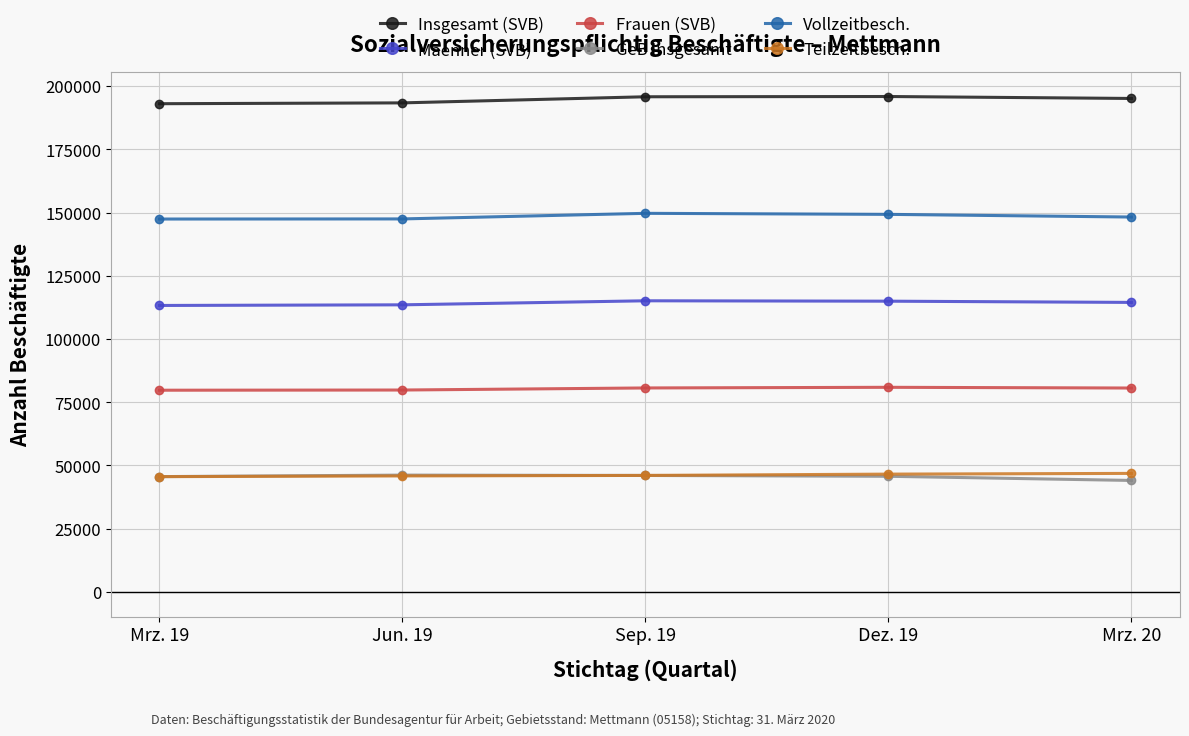

True or false: Insgesamt (SVB) and Vollzeitbesch. cross at least once.

False